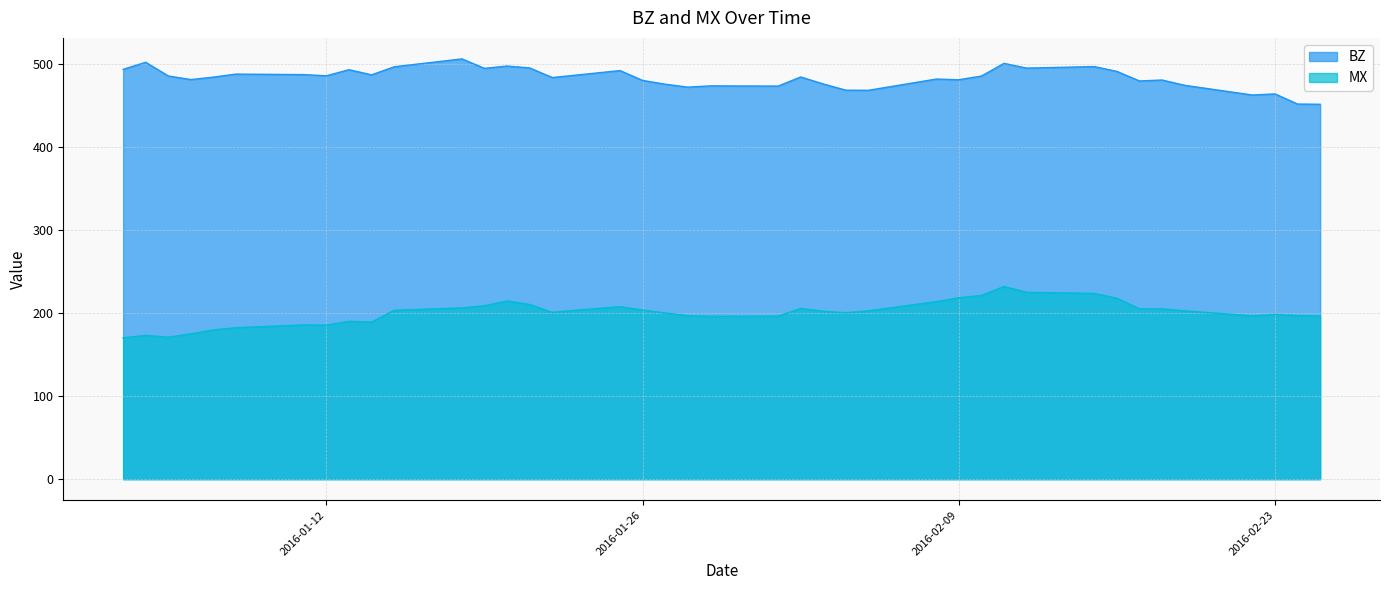

True or false: MX and BZ intersect in this chart.

False